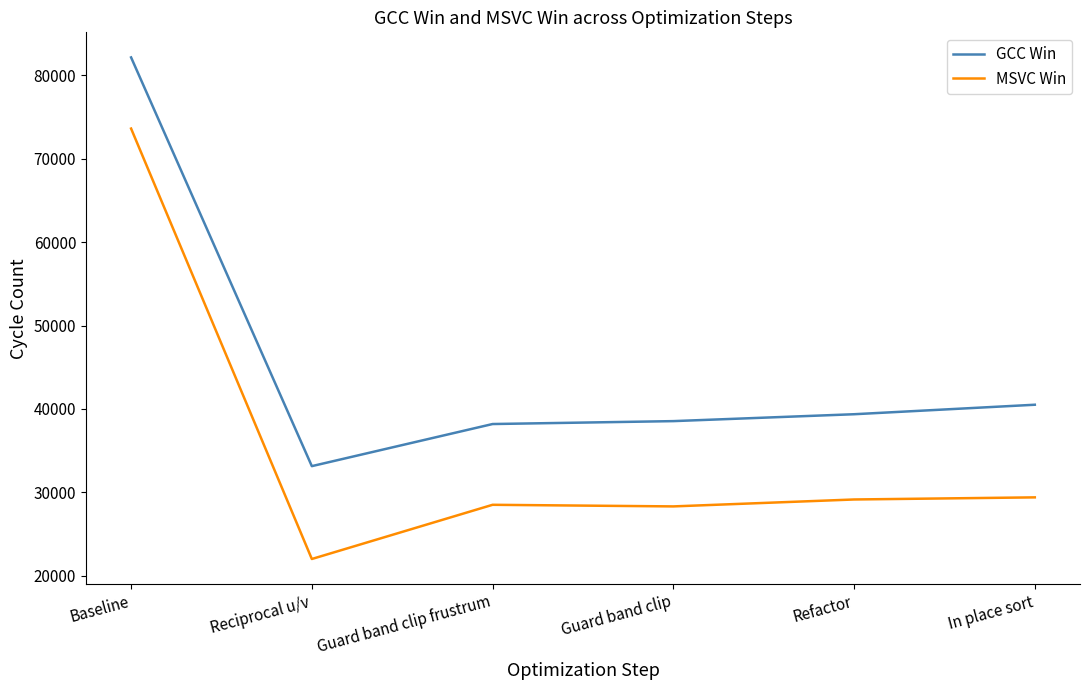

What is the average value of the GCC Win series?

45312